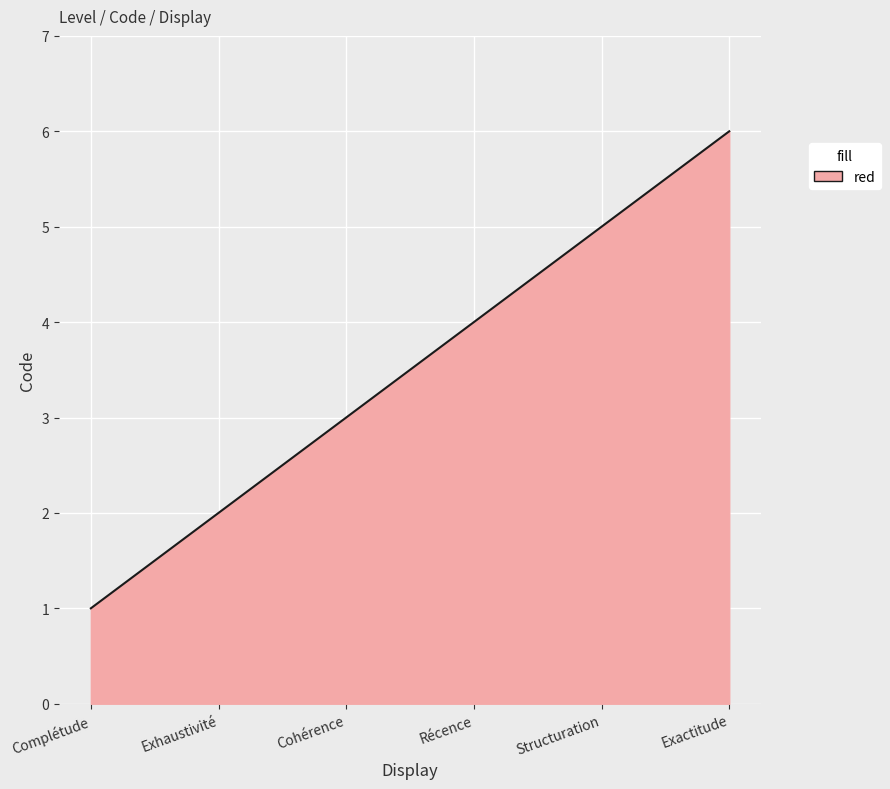

Approximately how many times larger is the value at Cohérence compared to Exhaustivité?

1.5